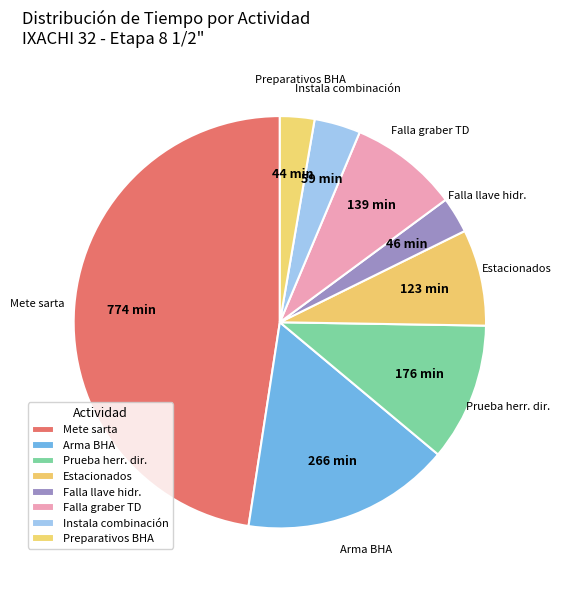

Does Instala combinación represent more than half of the total?

No